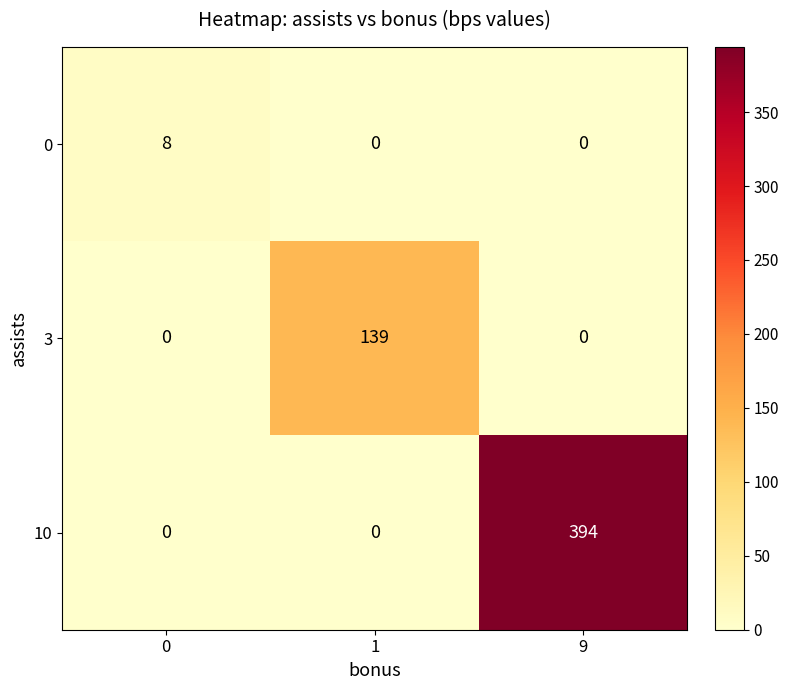

What is the difference between the highest and lowest values at 9?

394